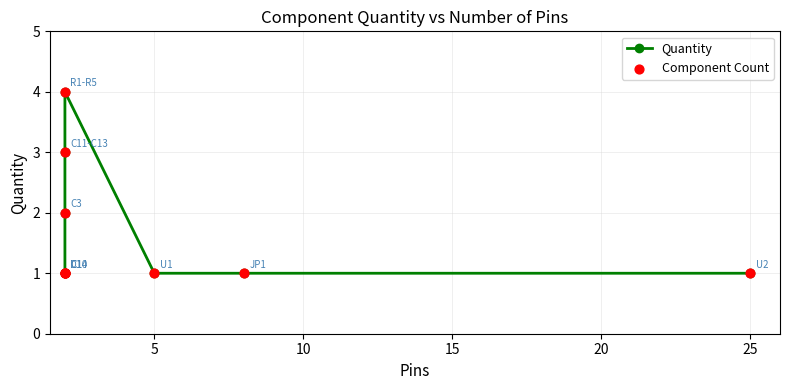

Which series contains the highest Y value?

Quantity